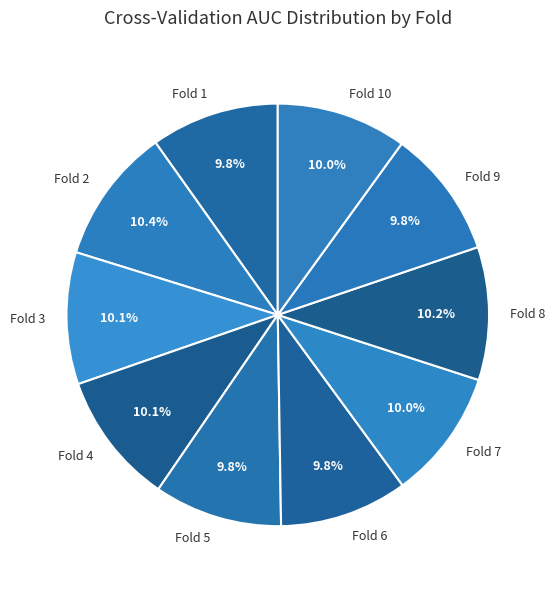

Is there any slice that represents more than half of the pie?

No